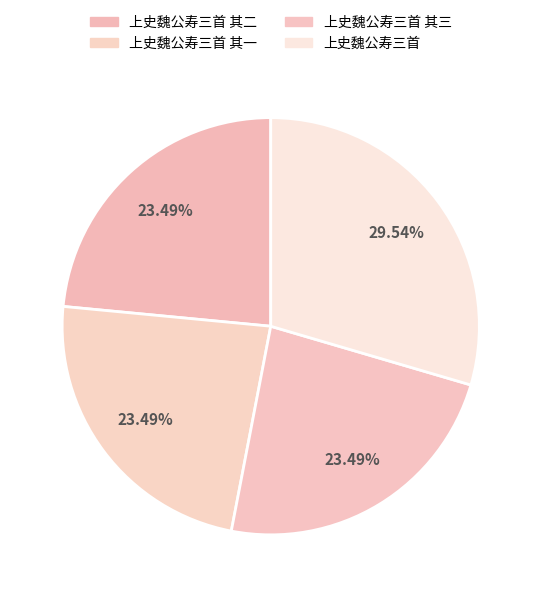

How many slices are in this pie chart?

4